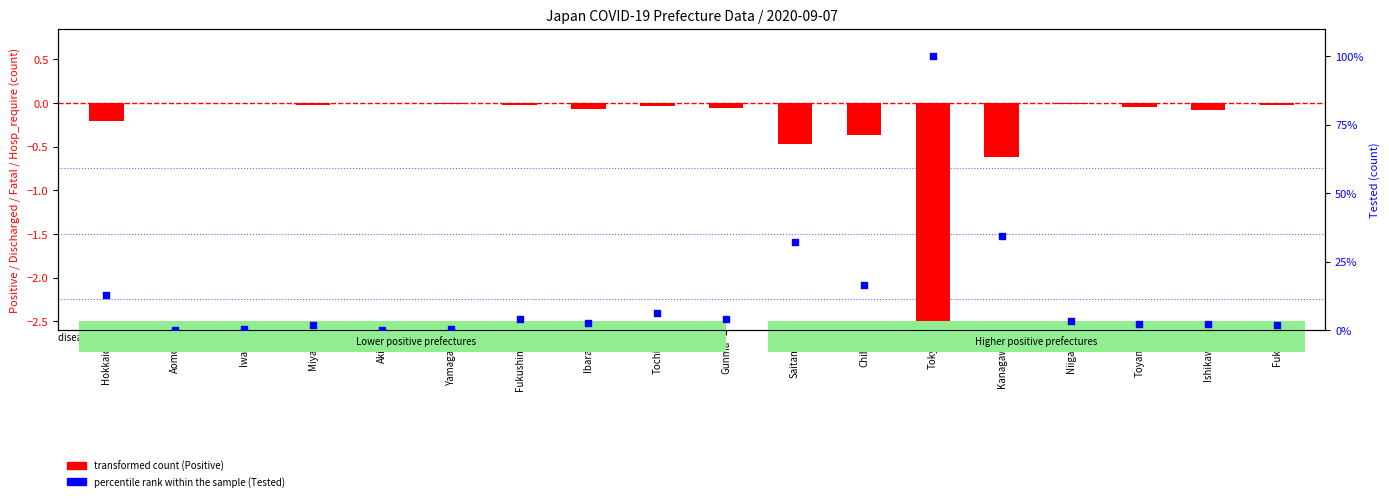

What are all the series names shown in the legend?

transformed count (Positive), percentile rank within the sample (Tested)